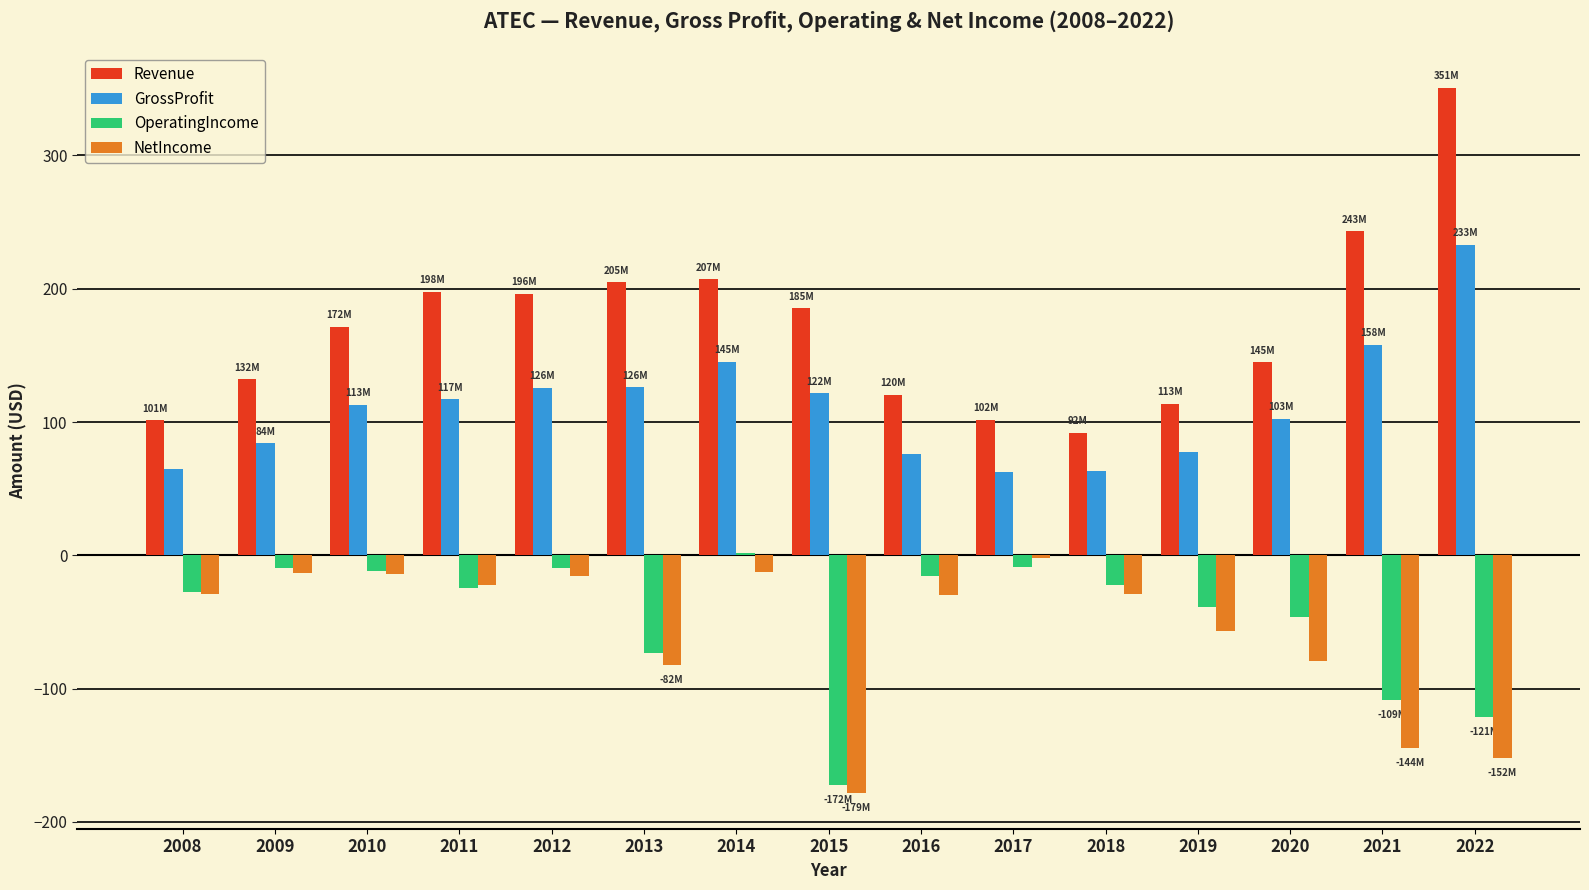

Is it true that GrossProfit equals 51.9 at 2009?

False